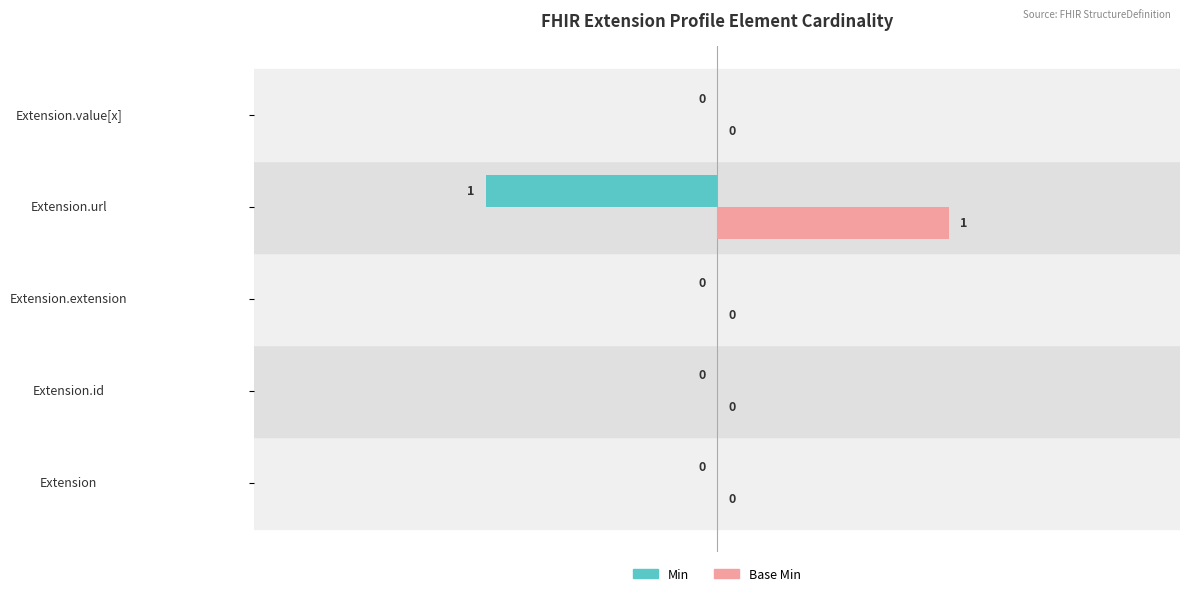

Which category has the highest value across all series?

Extension.url